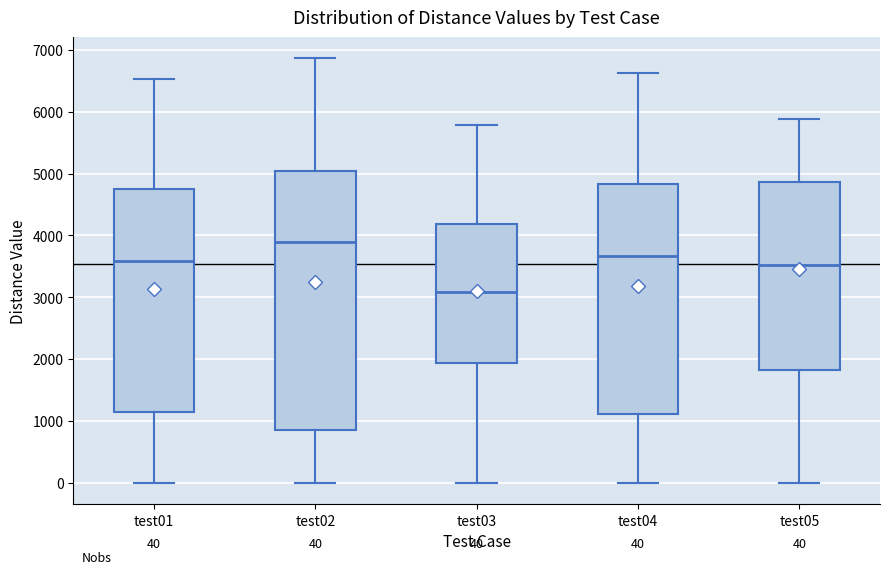

Which box's median line is the highest?

test02